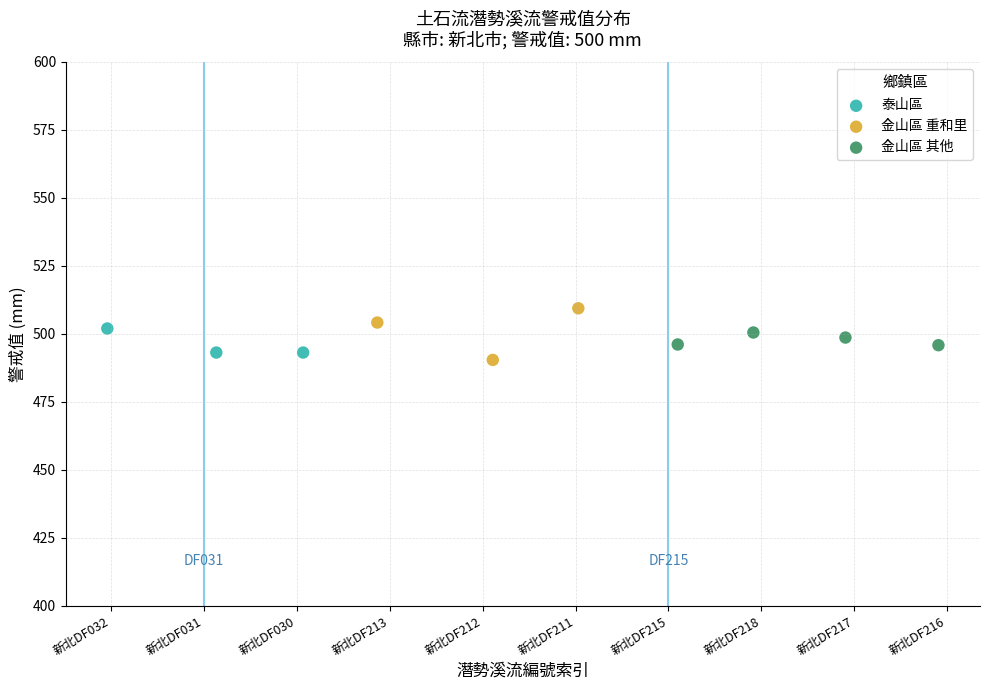

What are all the series names shown in the legend?

泰山區, 金山區 重和里, 金山區 其他